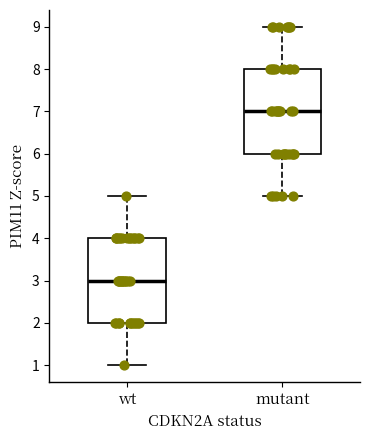

Reading left to right, read every box against the y-axis: the position of its median line, the range the box covers, and the ends of its whiskers. The values are not printed on the chart, so give them approximately, as read against the axis.

wt: median 3, box 2 to 4, whiskers 1 to 5
mutant: median 7, box 6 to 8, whiskers 5 to 9